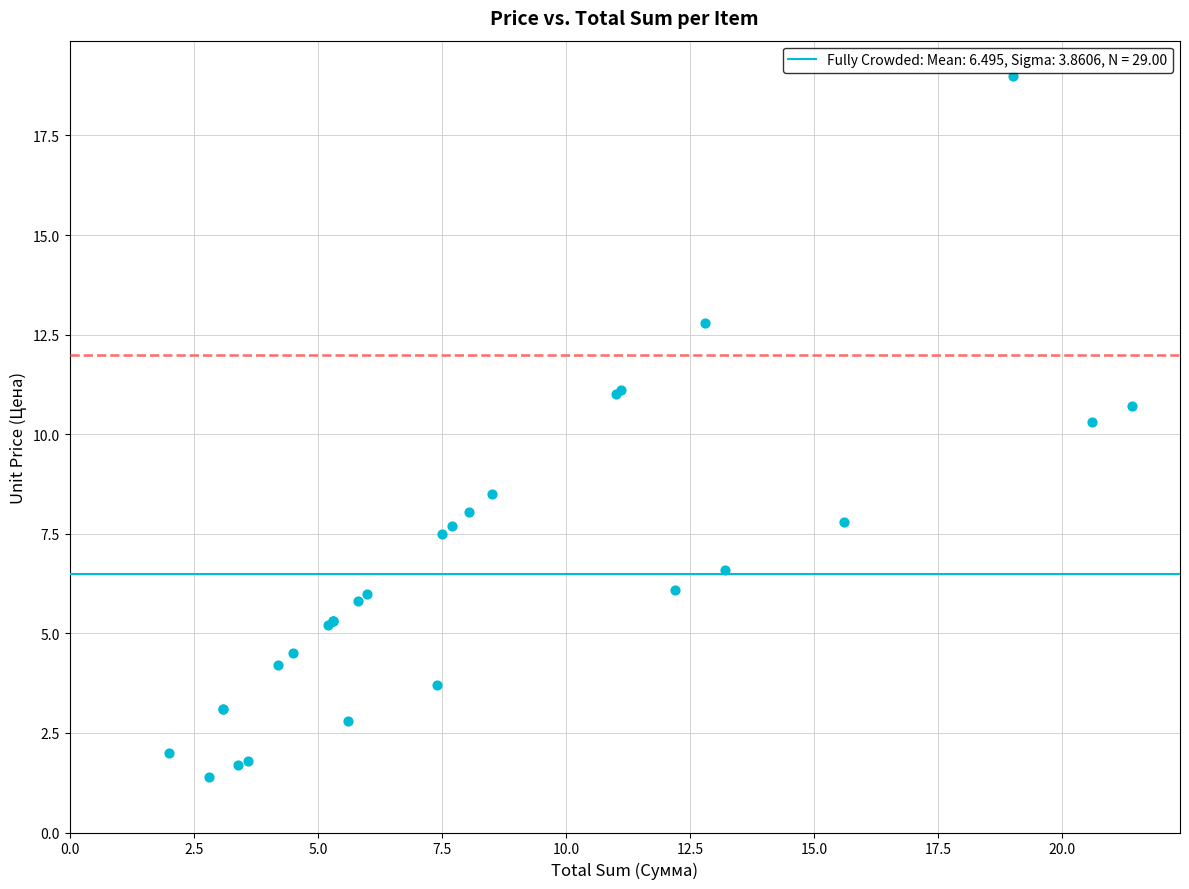

What Y value in the scatter plot is closest to 10?

10.3